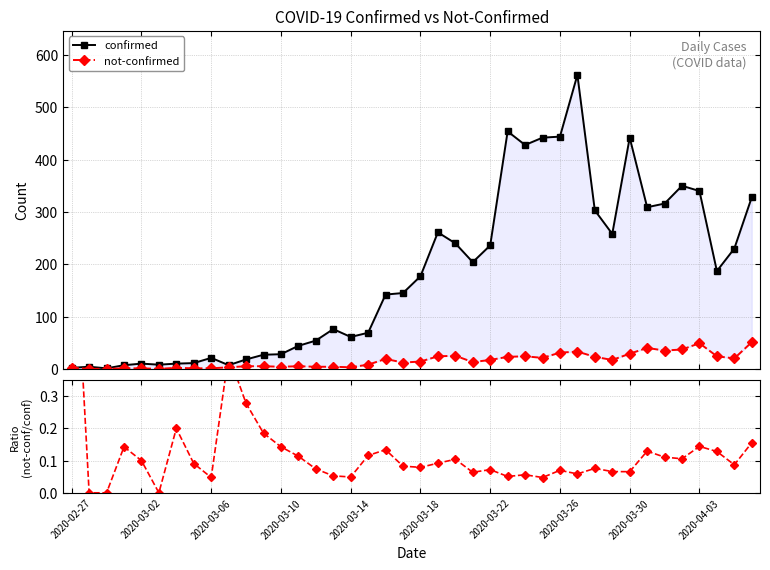

Which series has the widest spread of values?

confirmed